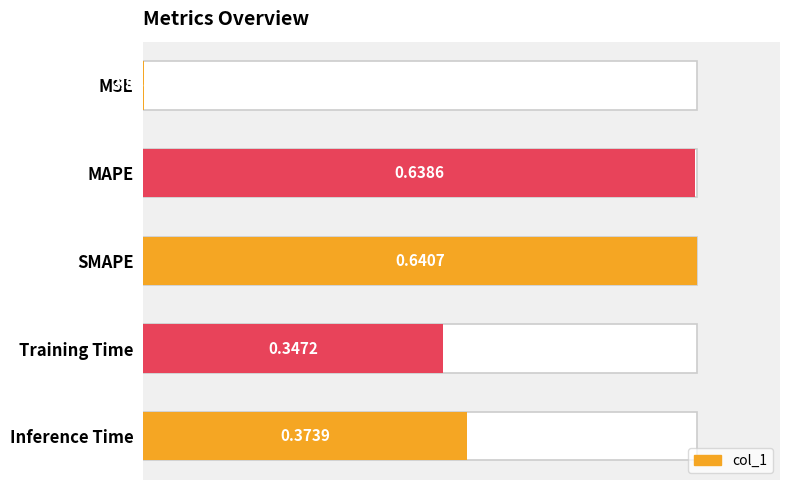

The chart shows a value of 0.6 at Inference Time. True or false?

True